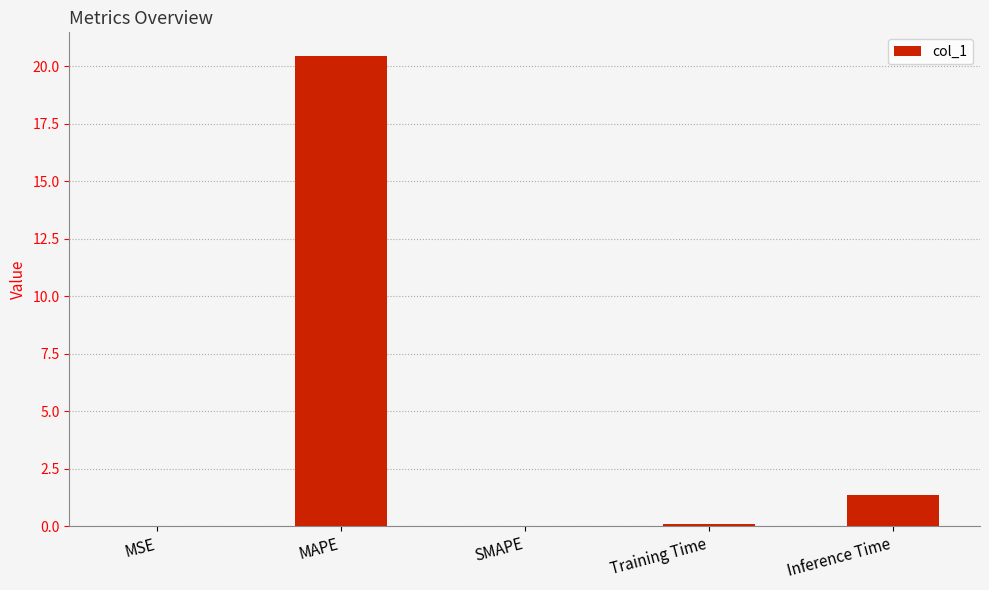

The value at Inference Time is 2.4. True or false?

False